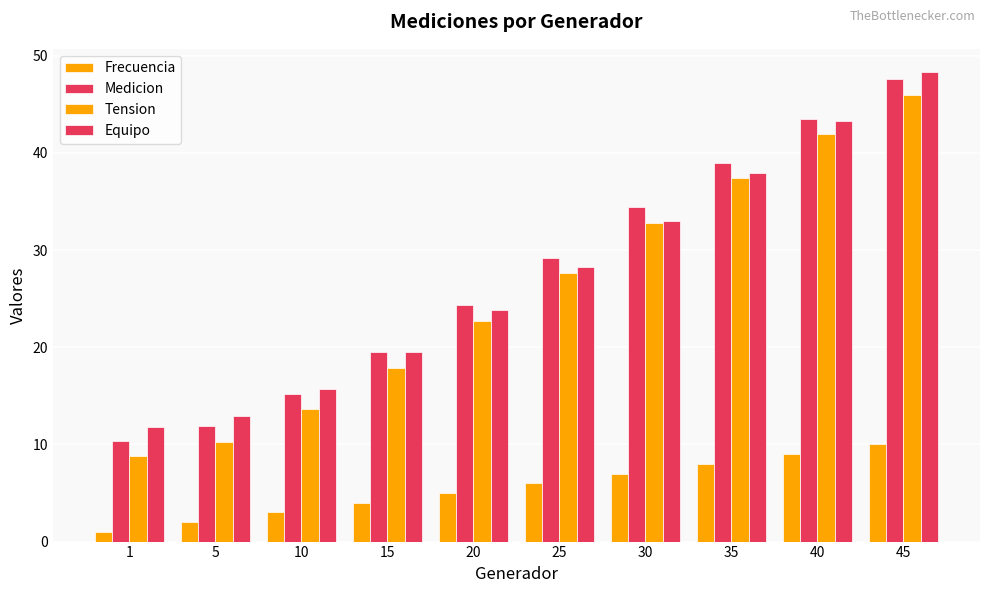

Does the chart contain stacked bars?

No